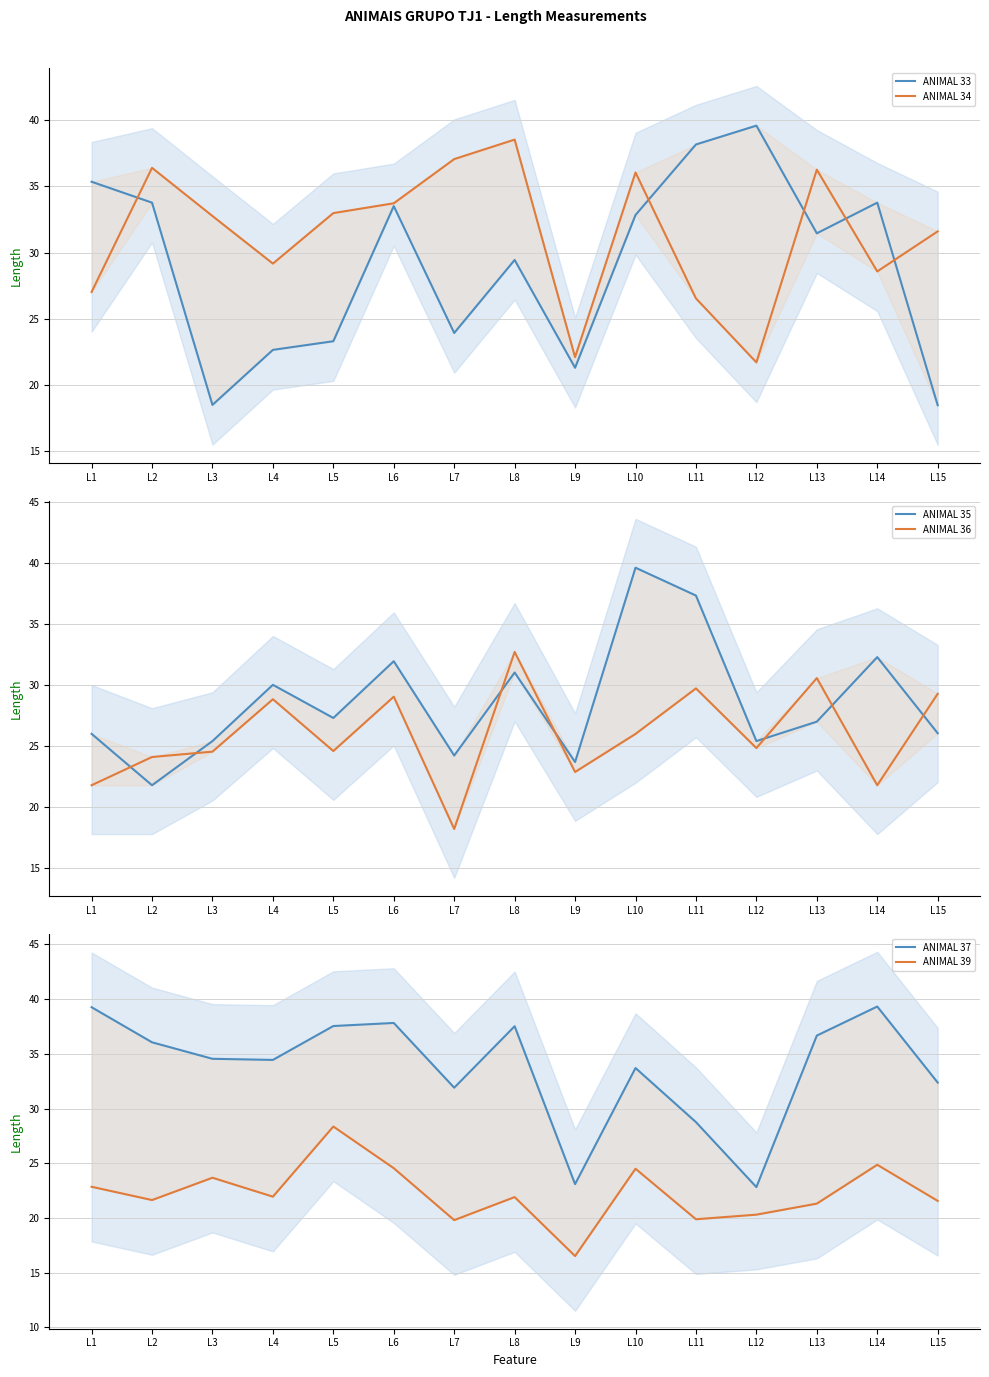

Does the chart have visible grid lines?

Yes